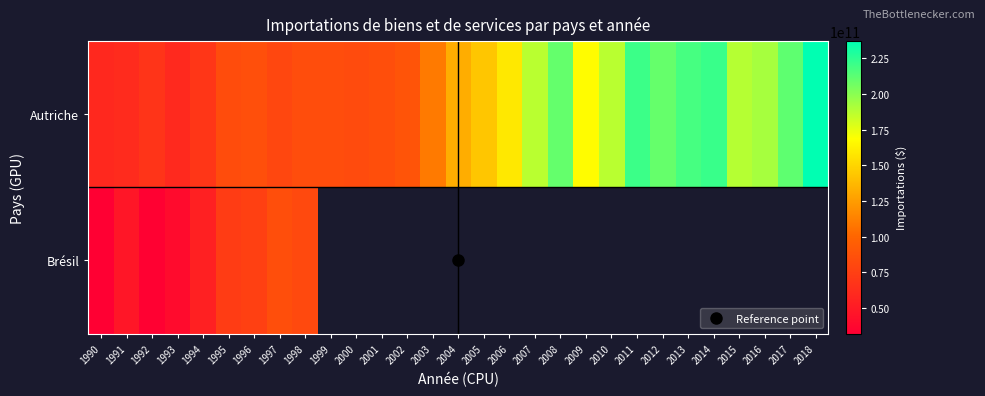

How many data points in Autriche are less than 132172572634?

14